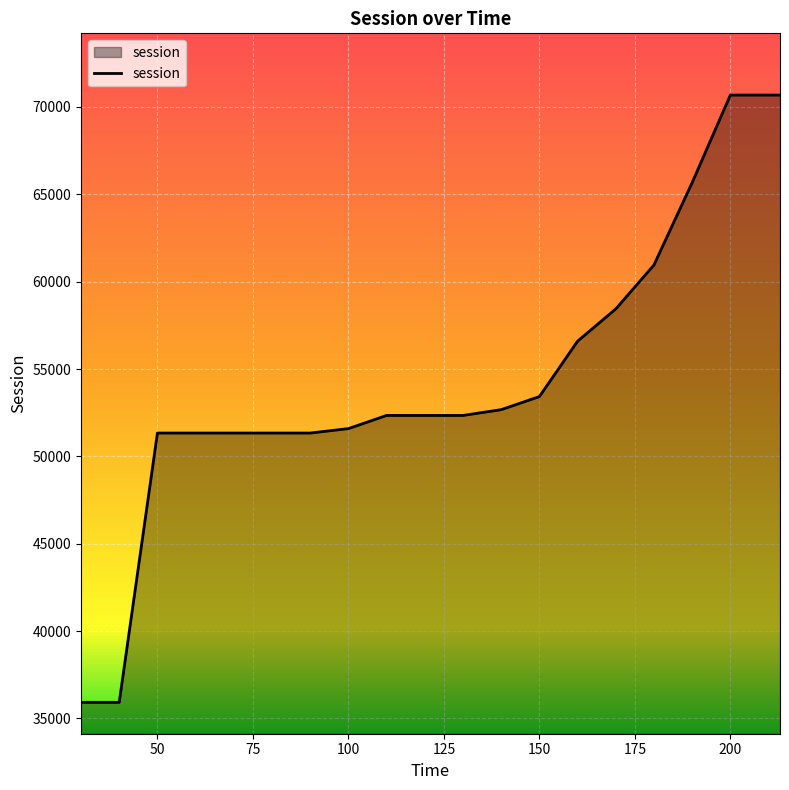

What is the maximum value shown in the chart?

70680.2